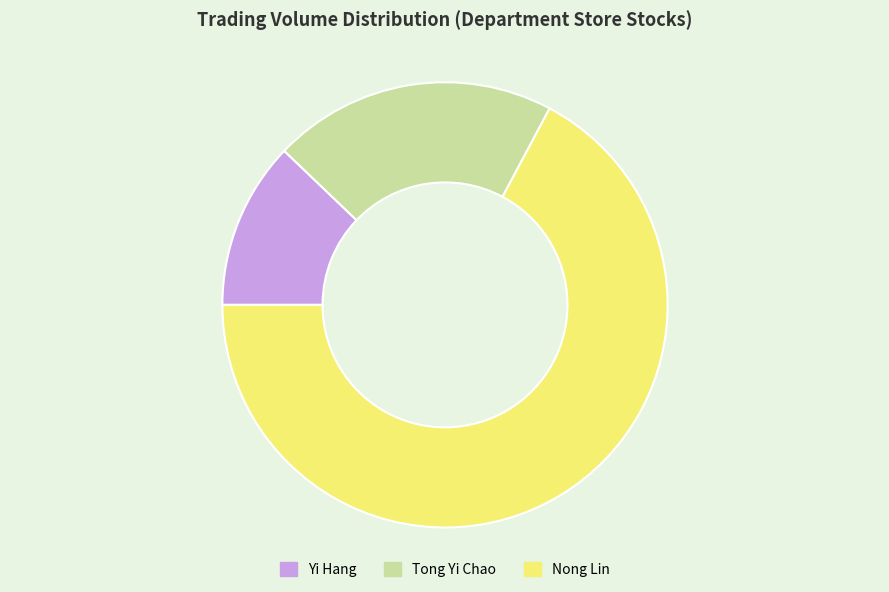

What is the largest slice in the pie chart?

Nong Lin